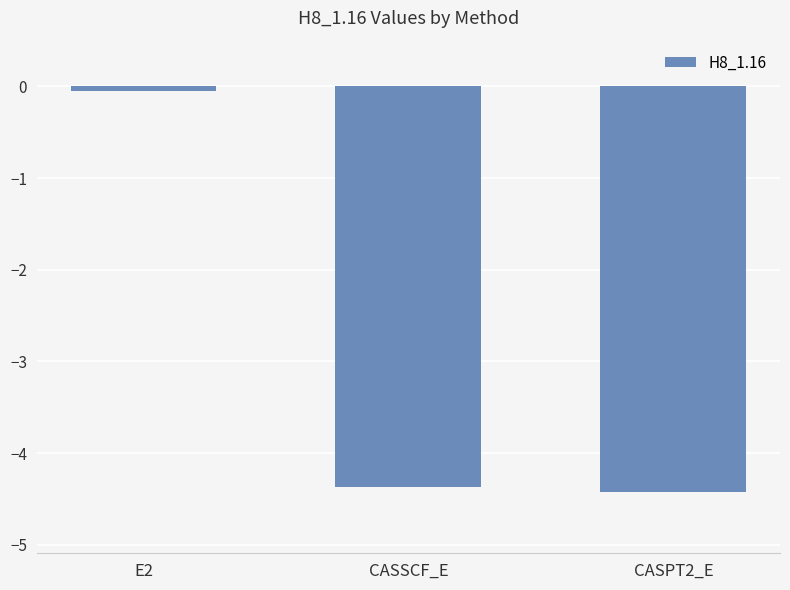

True or false: the data shows -4.4 at CASPT2_E.

True